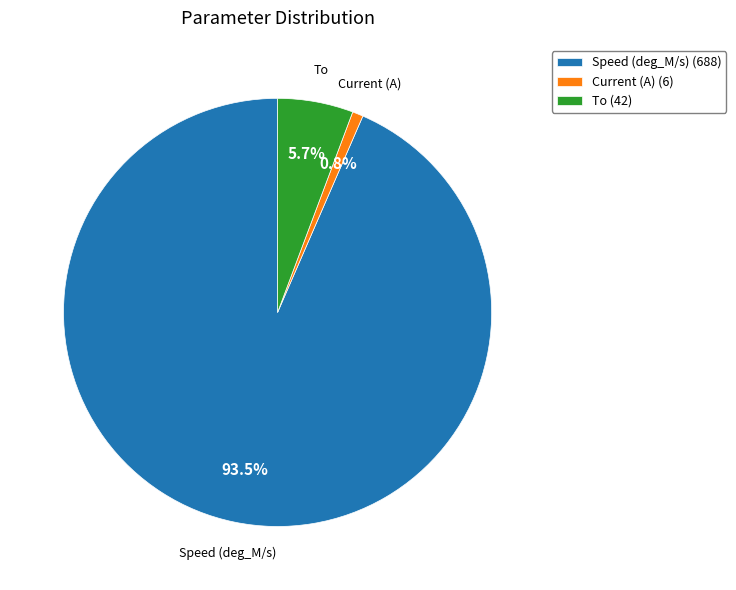

To the nearest percent, what is the difference between the largest and smallest slice percentages?

93%